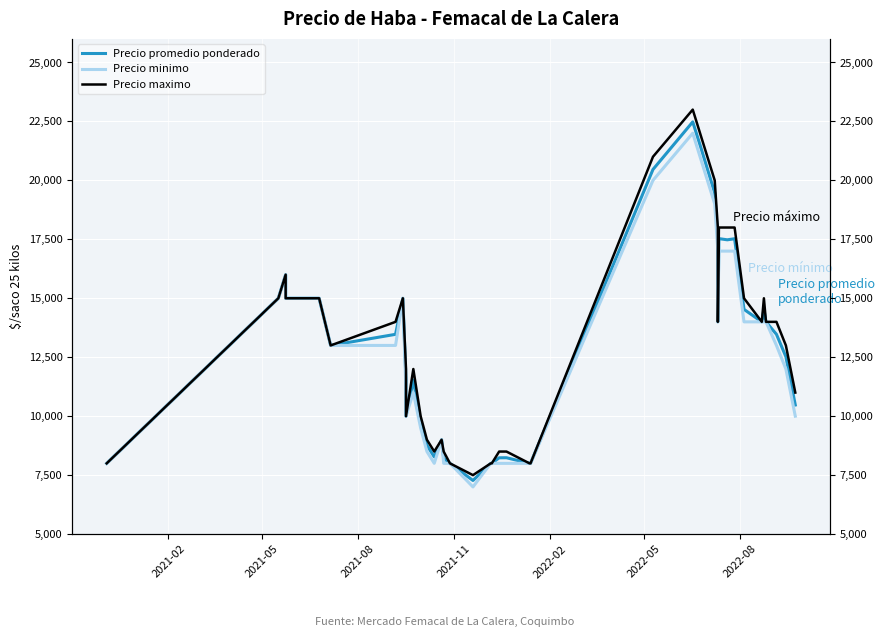

List the series in order of their overall mean, lowest first.

Precio minimo, Precio promedio ponderado, Precio maximo